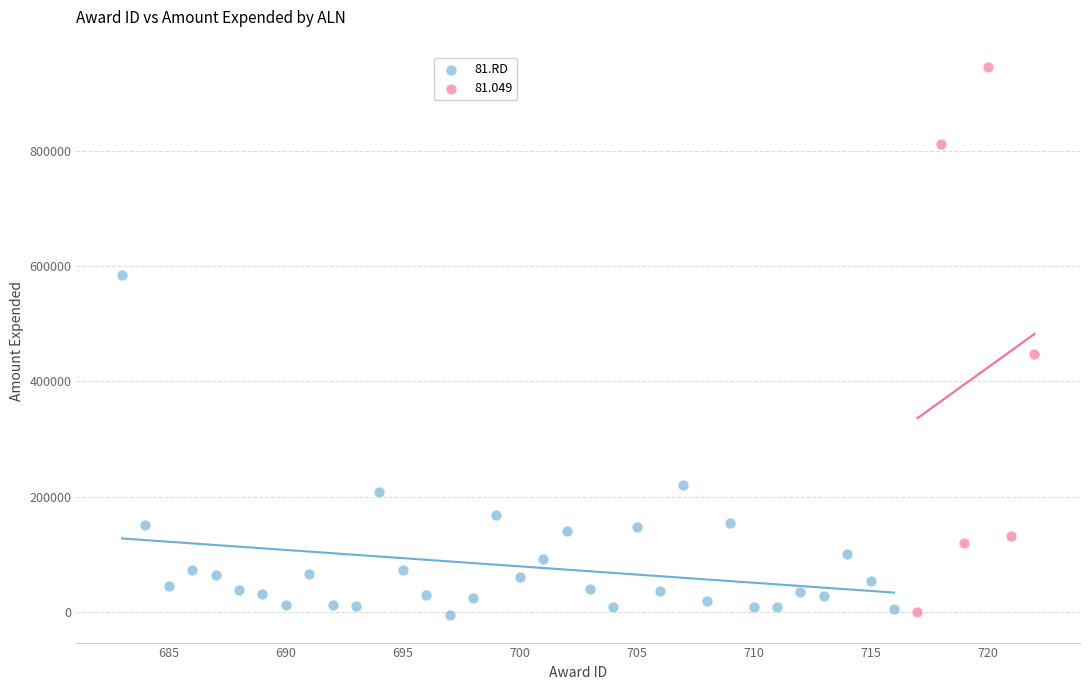

Which series contains the highest Y value?

81.049